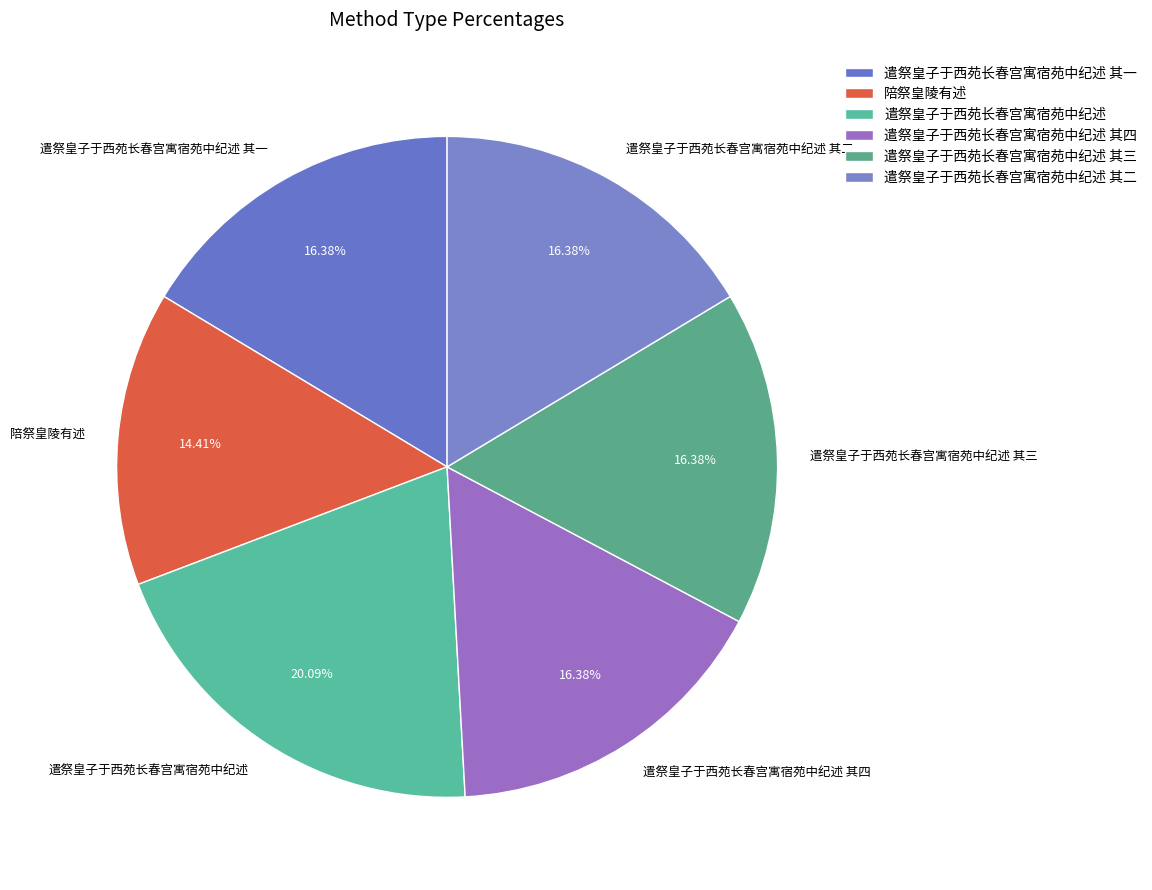

Which category has the smallest portion of the pie?

陪祭皇陵有述